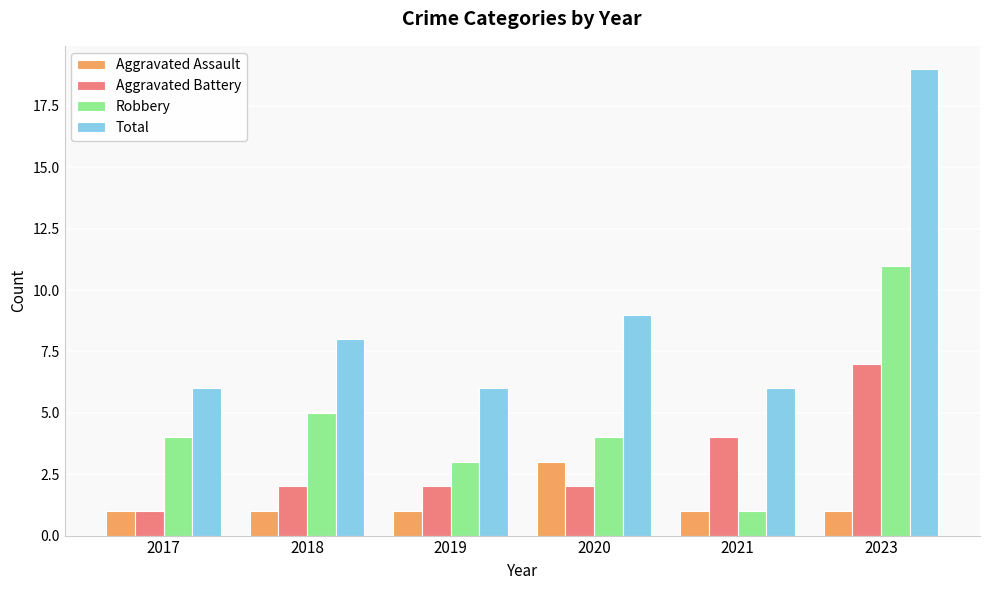

Reading right to left, list all the values displayed in this chart.

Aggravated Assault: 1	1	3	1	1	1
Aggravated Battery: 7	4	2	2	2	1
Robbery: 11	1	4	3	5	4
Total: 19	6	9	6	8	6